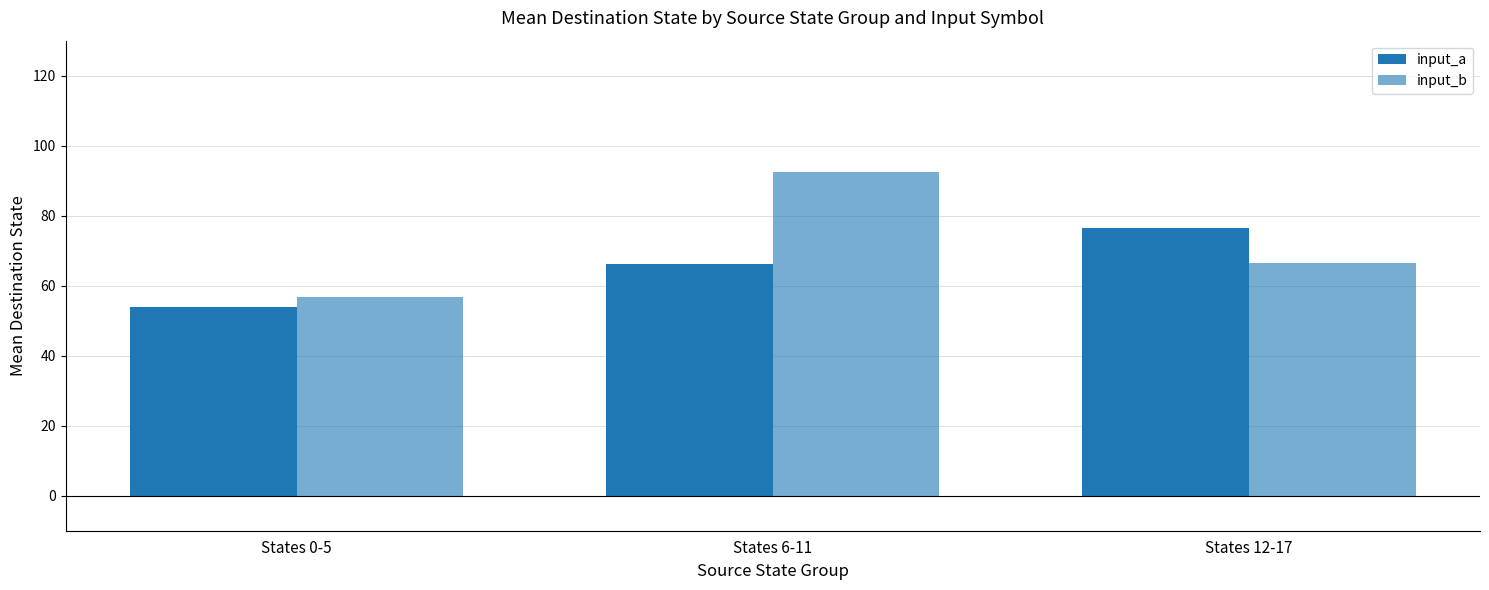

Which has a higher value, States 6-11 or States 12-17?

States 12-17